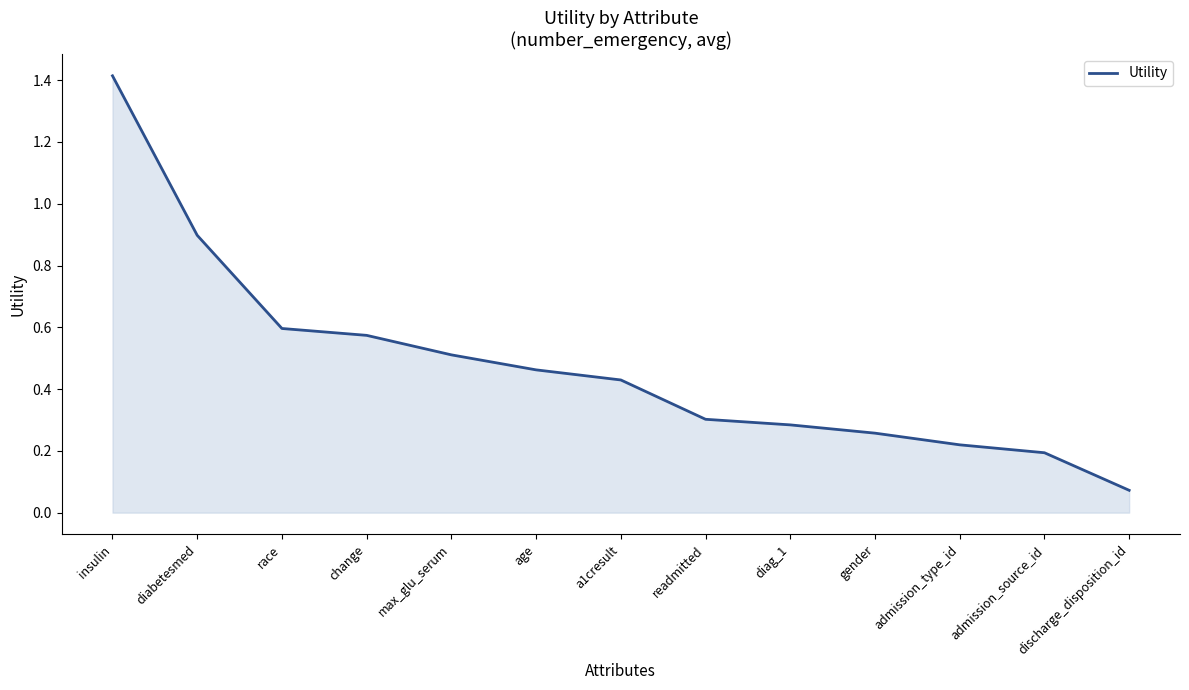

What is the sum of all values?

6.2